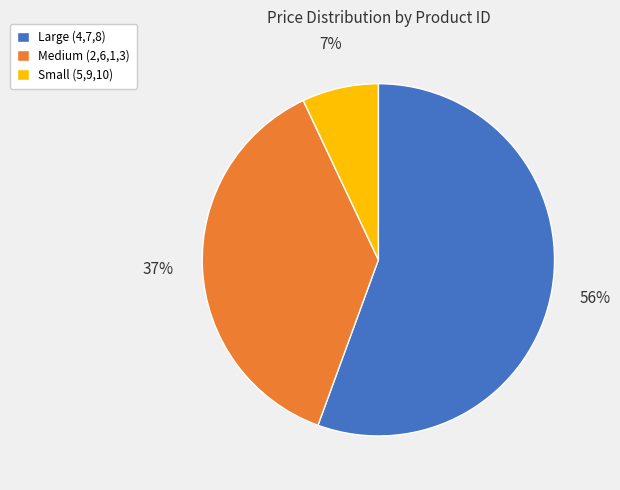

To the nearest percent, what portion does Large (4,7,8) represent?

56%